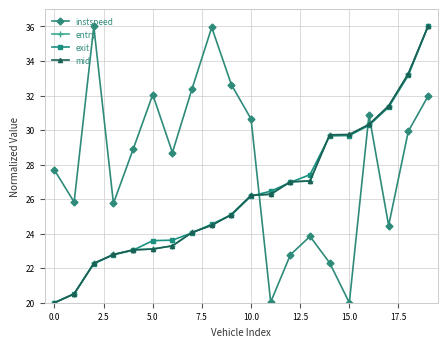

After their last crossing, which series has the higher values: instspeed or exit?

exit